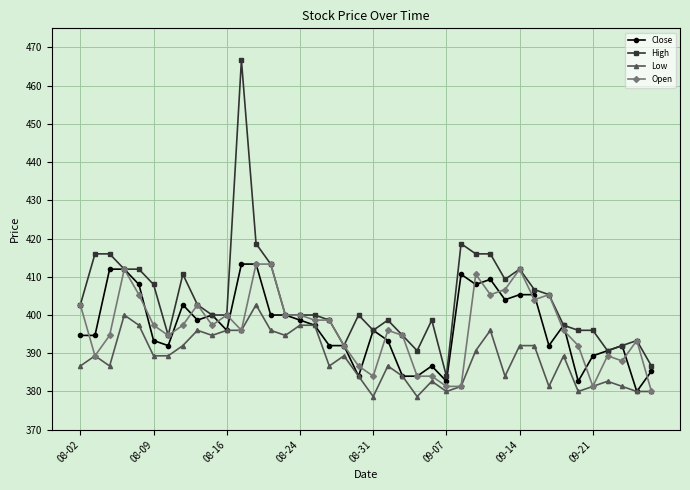

What is the value of the Open point at the 39th from the left?

393.3